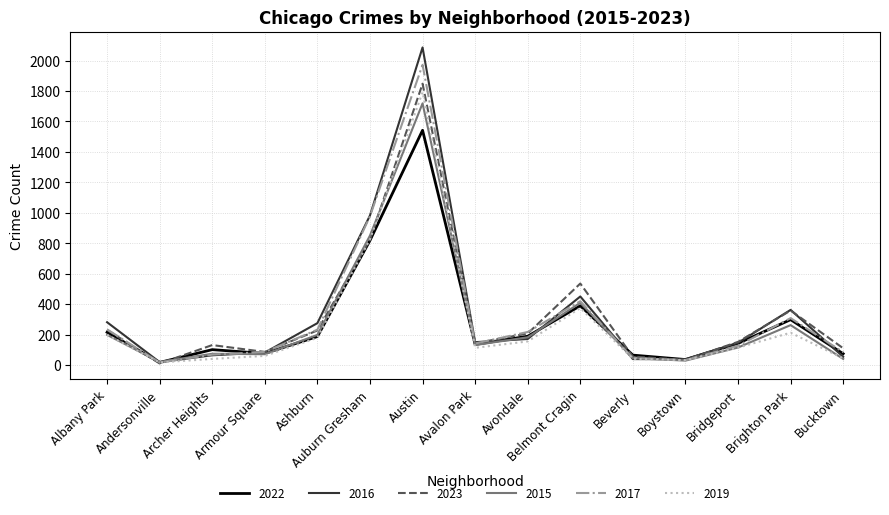

In 2022, how many points are lower than both neighbors (excluding endpoints)?

4